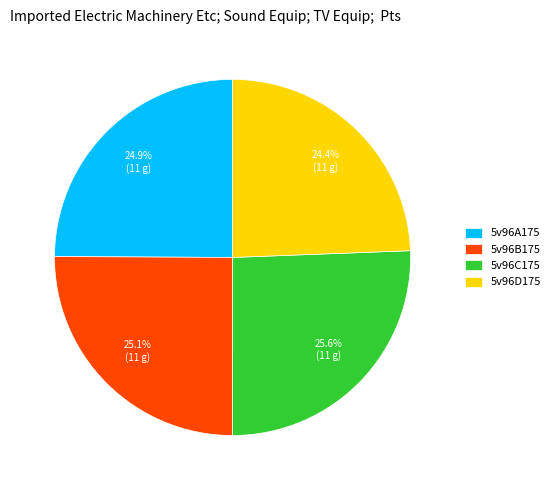

What percentage is the 5v96D175 slice, to the nearest percent?

24%